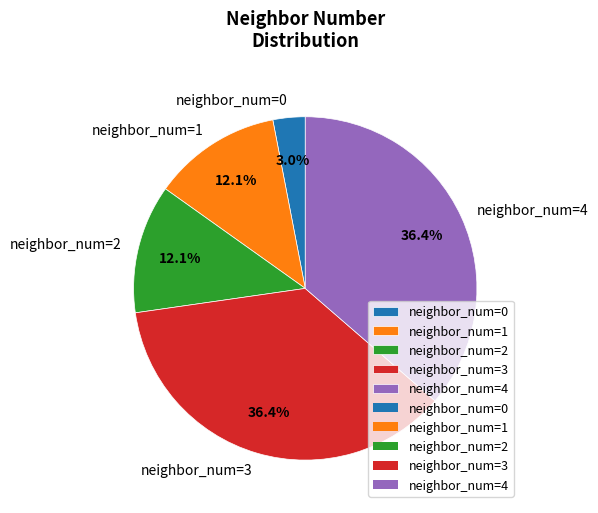

Is the sum of neighbor_num=4 and neighbor_num=3 greater than half?

Yes